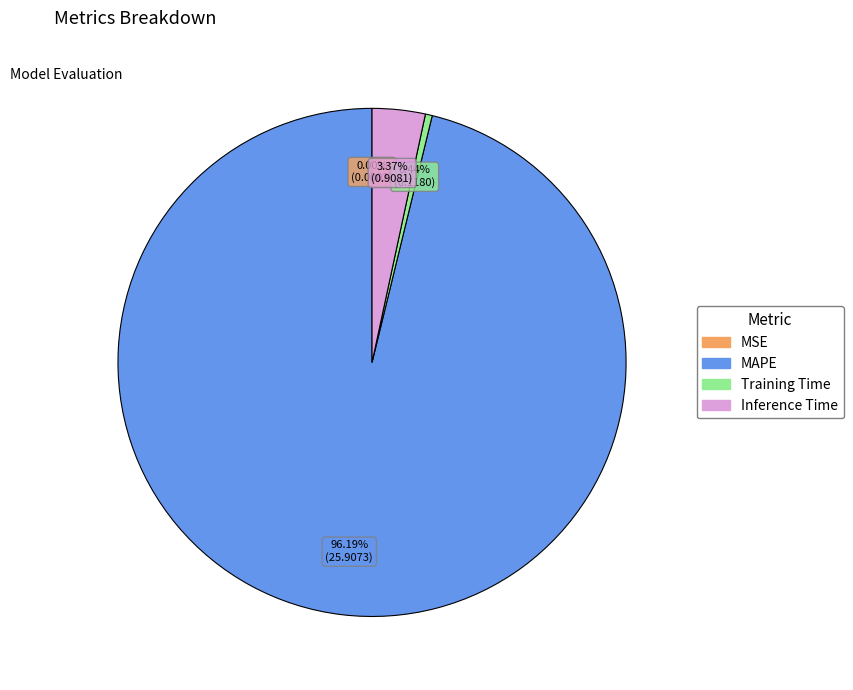

What percentage is the Inference Time slice, to the nearest percent?

3%